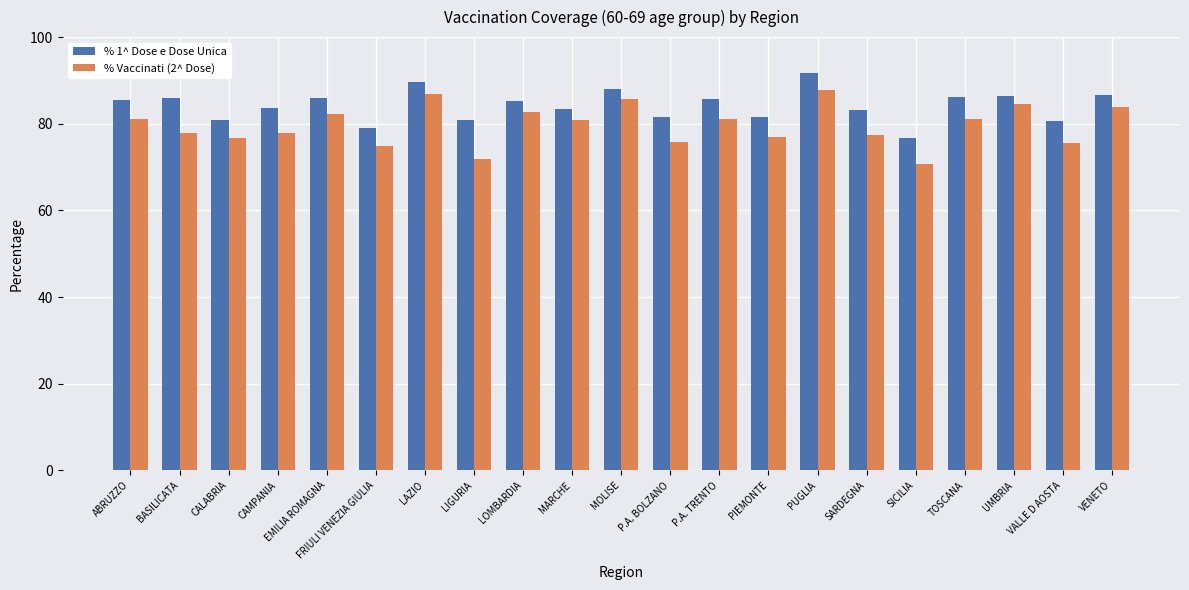

Does the chart contain stacked bars?

No